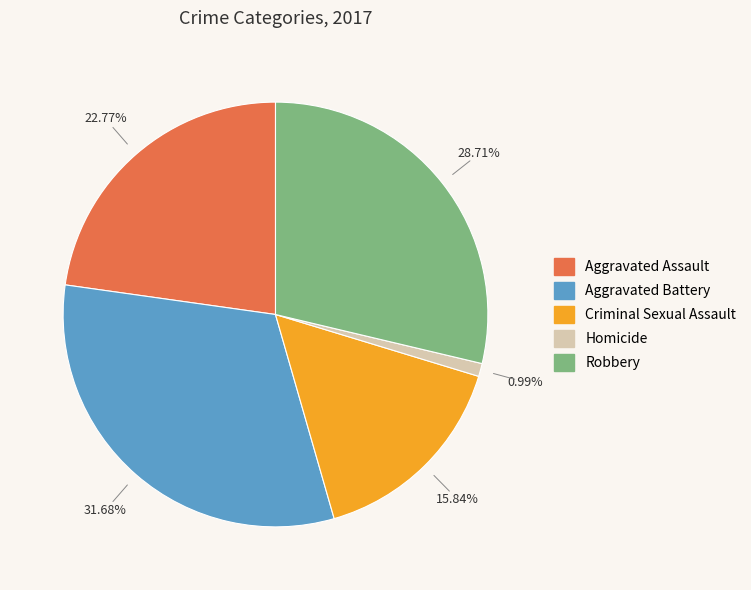

Does any single category account for the majority?

No